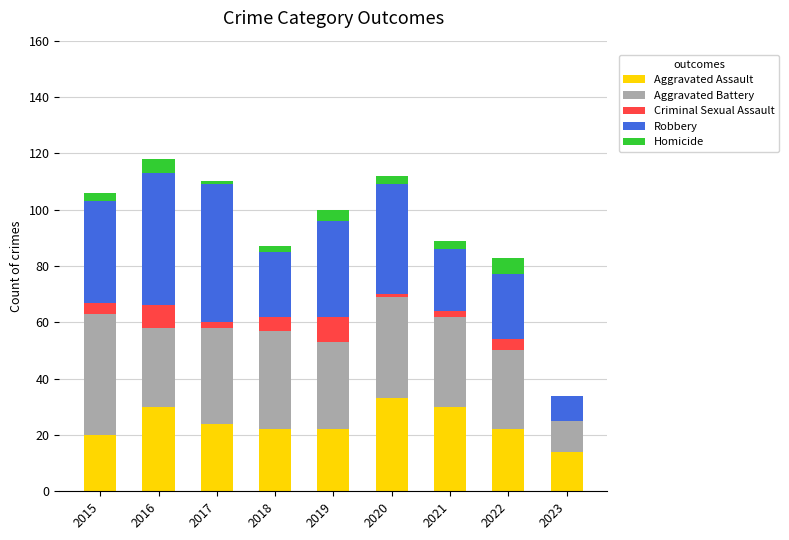

True or false: Aggravated Assault has a value of 22 at 2018.

True